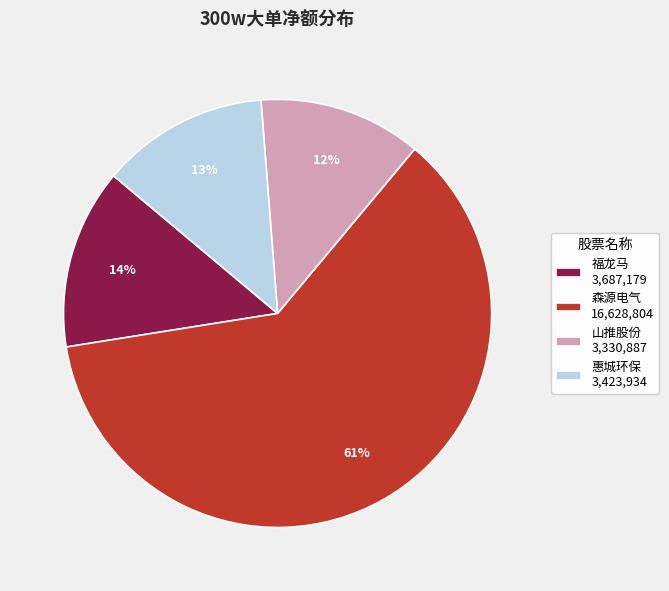

How many segments does this pie chart have?

4